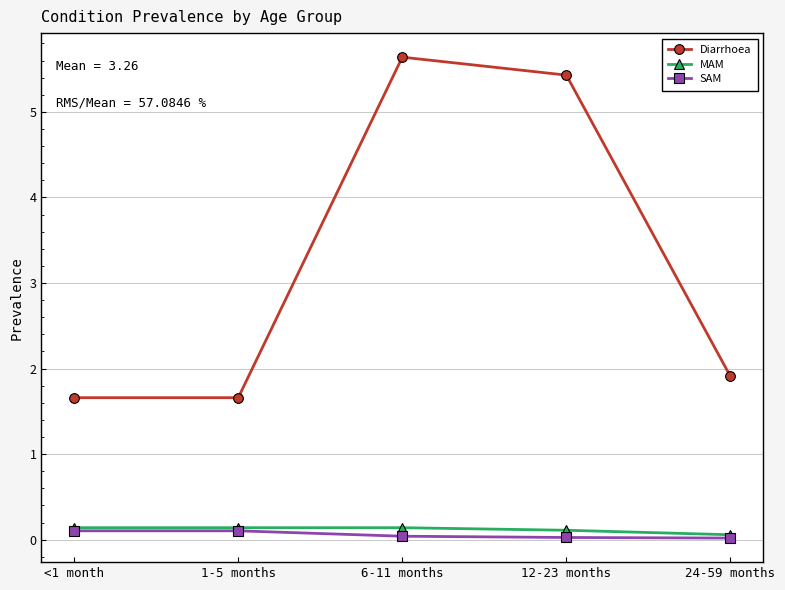

What is the maximum value for Diarrhoea?

5.6